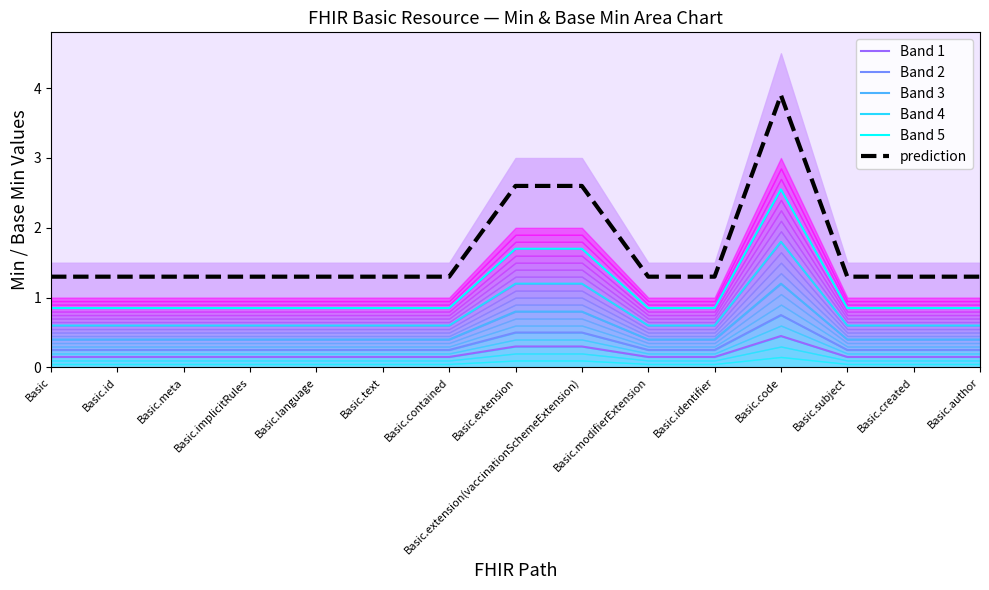

At which label is Band 3 closest to 0?

Basic